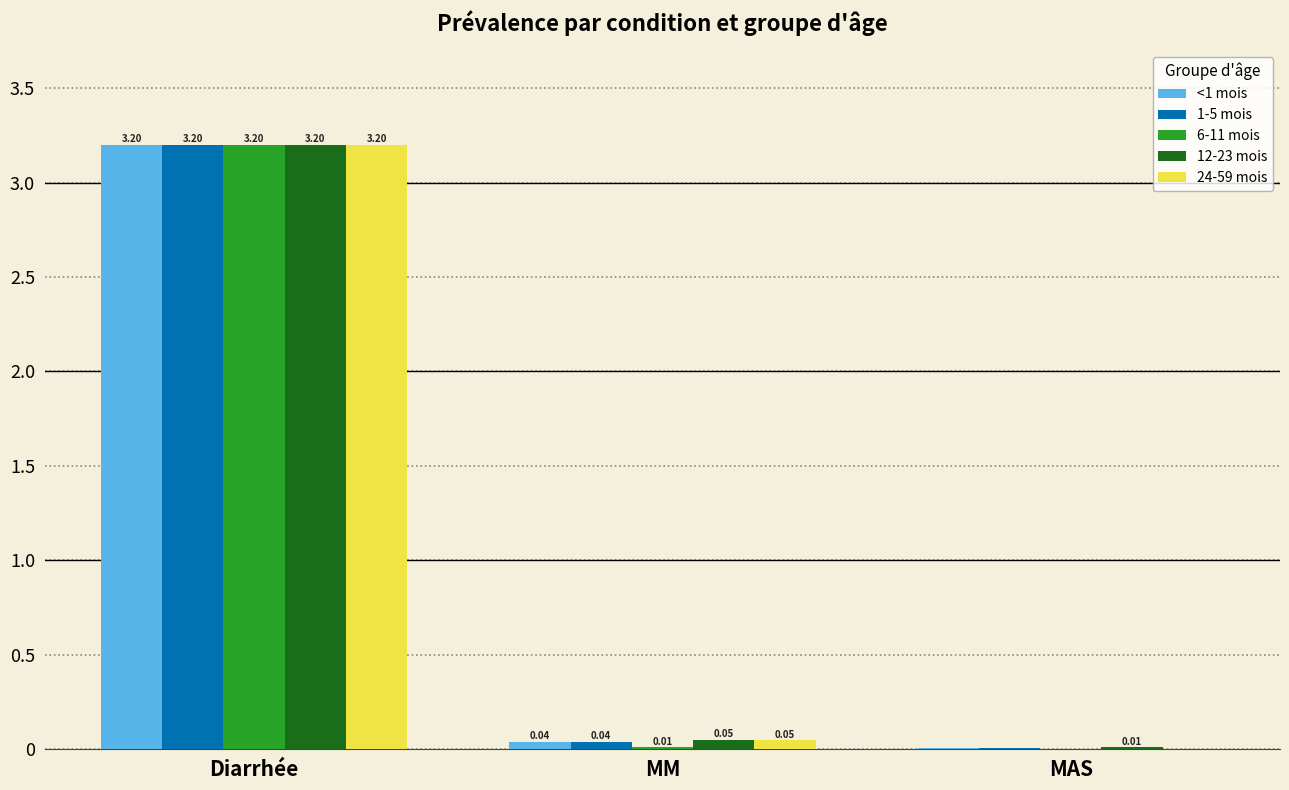

What are all the series names shown in the legend?

<1 mois, 1-5 mois, 6-11 mois, 12-23 mois, 24-59 mois